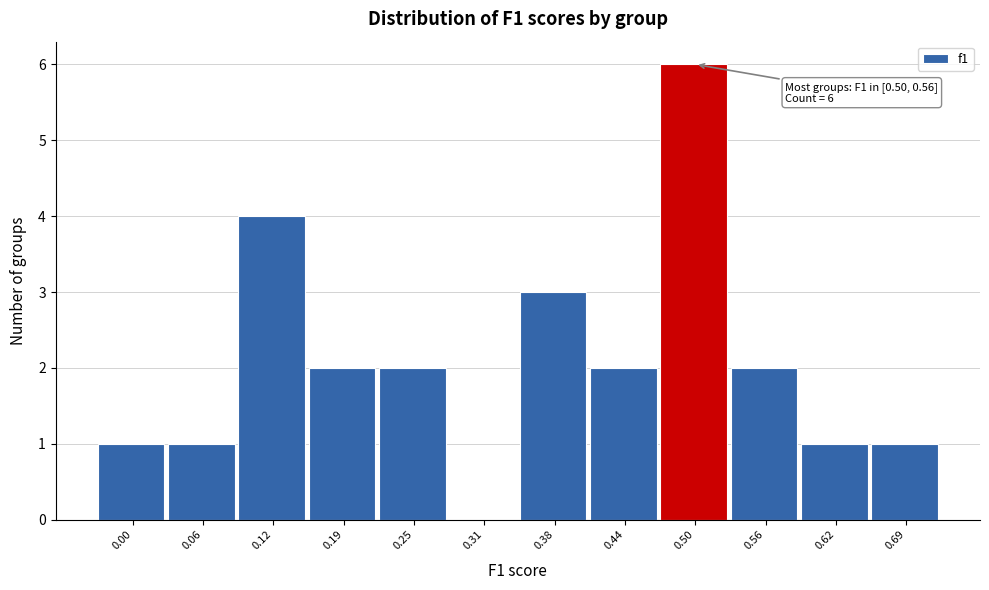

Reading left to right, what are all the values shown in this chart?

0.00=1	0.06=1	0.12=4	0.19=2	0.25=2	0.31=0	0.38=3	0.44=2	0.50=6	0.56=2	0.62=1	0.69=1